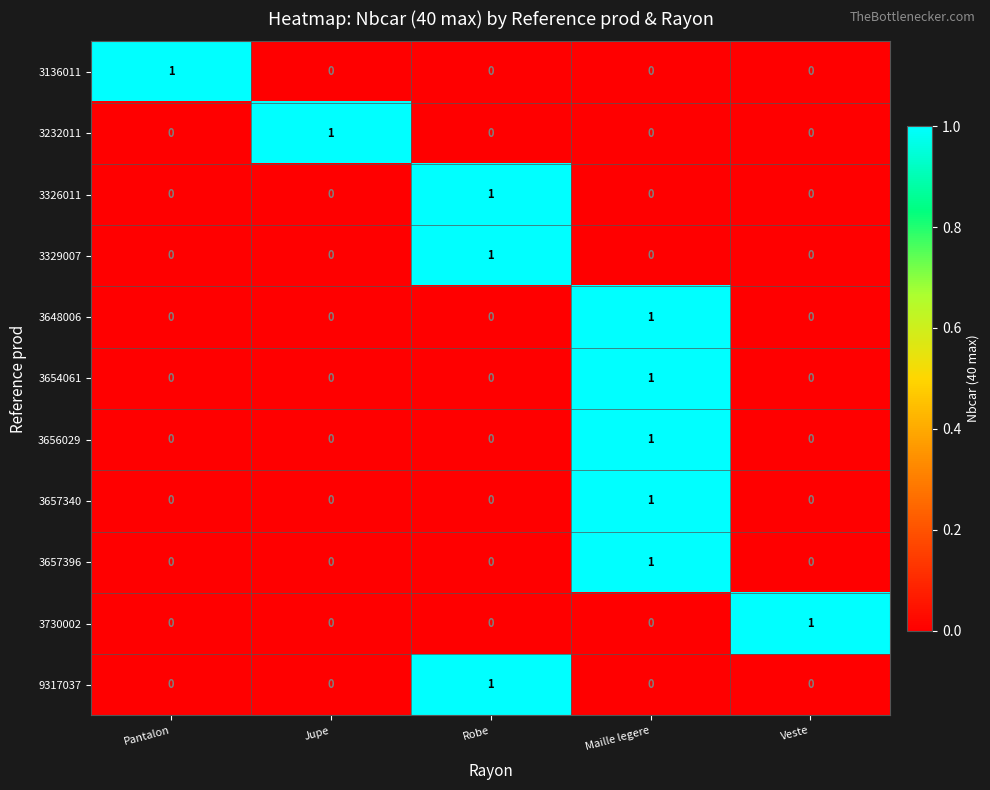

Which category has the highest value in the 3656029 series?

Maille legere